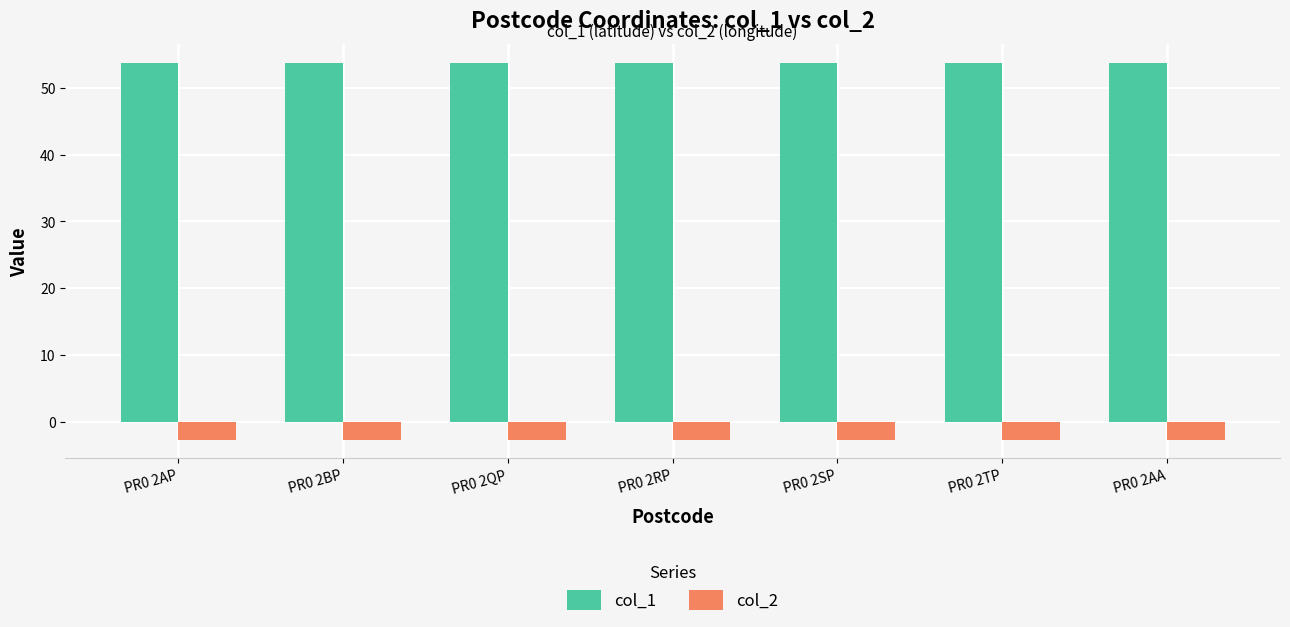

True or false: col_1 has a value of 28.7 at PR0 2RP.

False